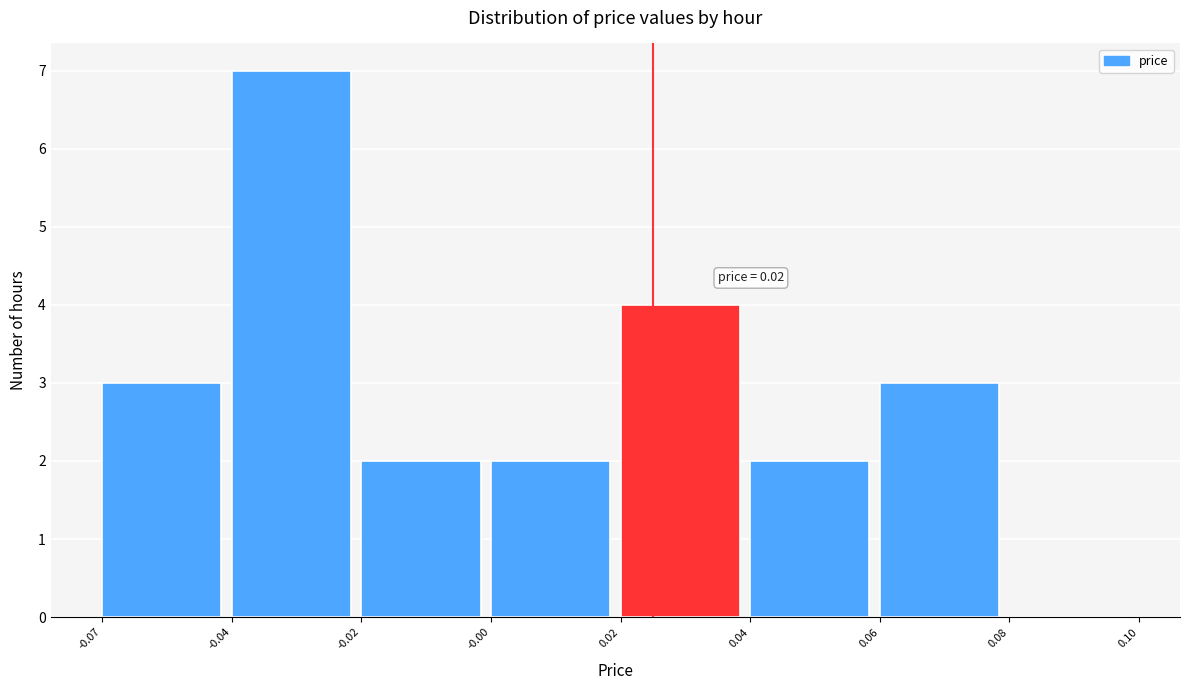

Reading left to right, extract all data points from this chart.

-0.07=3	-0.04=7	-0.02=2	-0.00=2	0.02=4	0.04=2	0.06=3	0.08=0